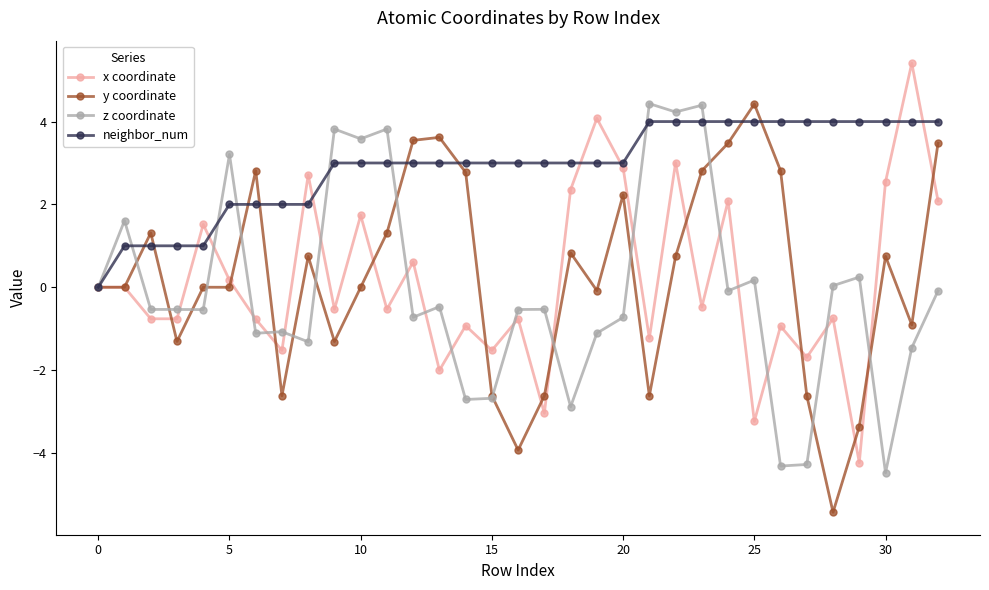

What is the value of the neighbor_num point at the 14th from the left?

3.0